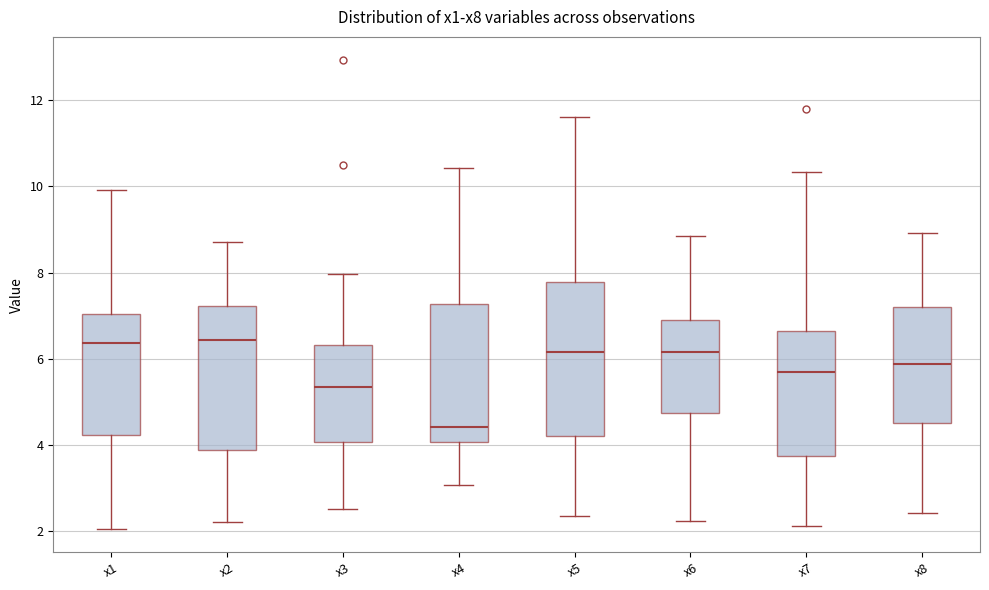

Where does the upper whisker of the box for x3 end on the y-axis? The values are not printed on the chart, so give them approximately, as read against the axis.

8.0